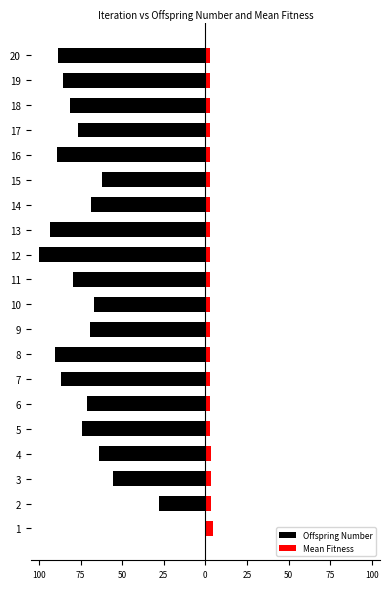

Which series has the largest range (max minus min)?

Offspring Number